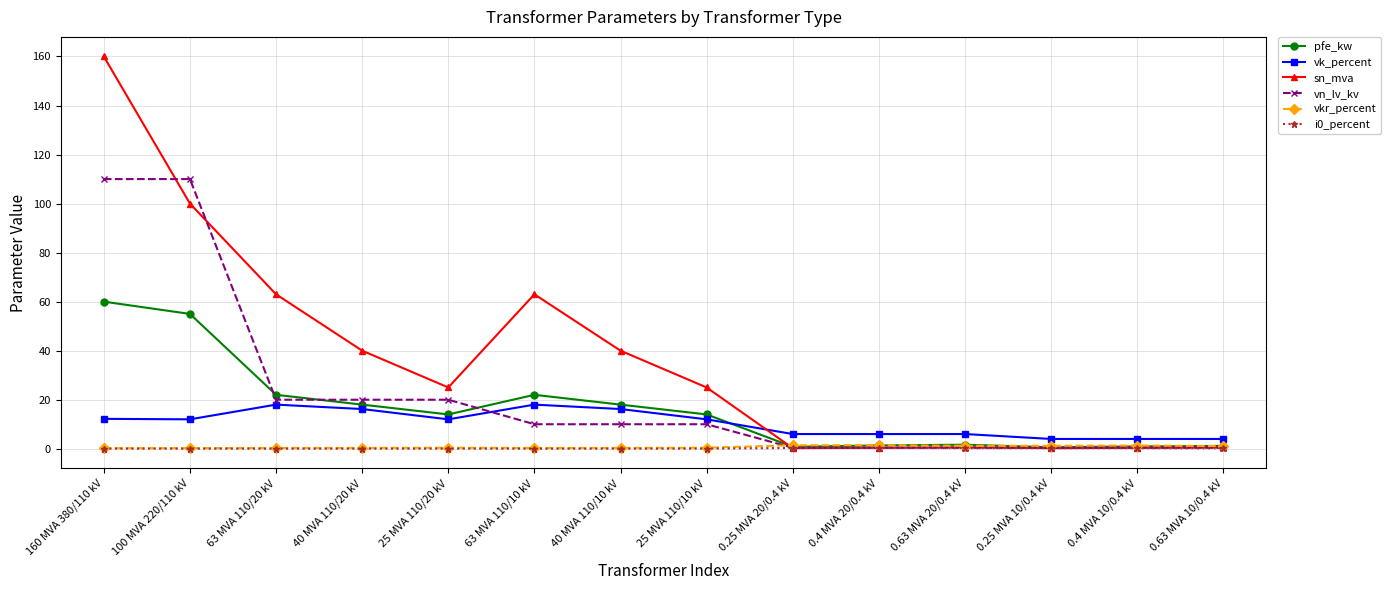

Is it true that vn_lv_kv equals 70.9 at 100 MVA 220/110 kV?

False